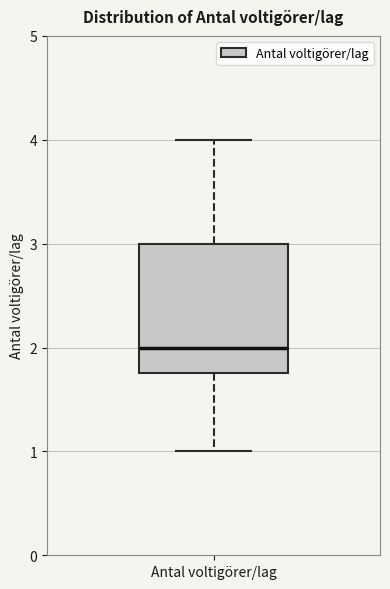

Where is the upper edge of the box for Antal voltigörer/lag on the y-axis? The values are not printed on the chart, so give them approximately, as read against the axis.

3.0